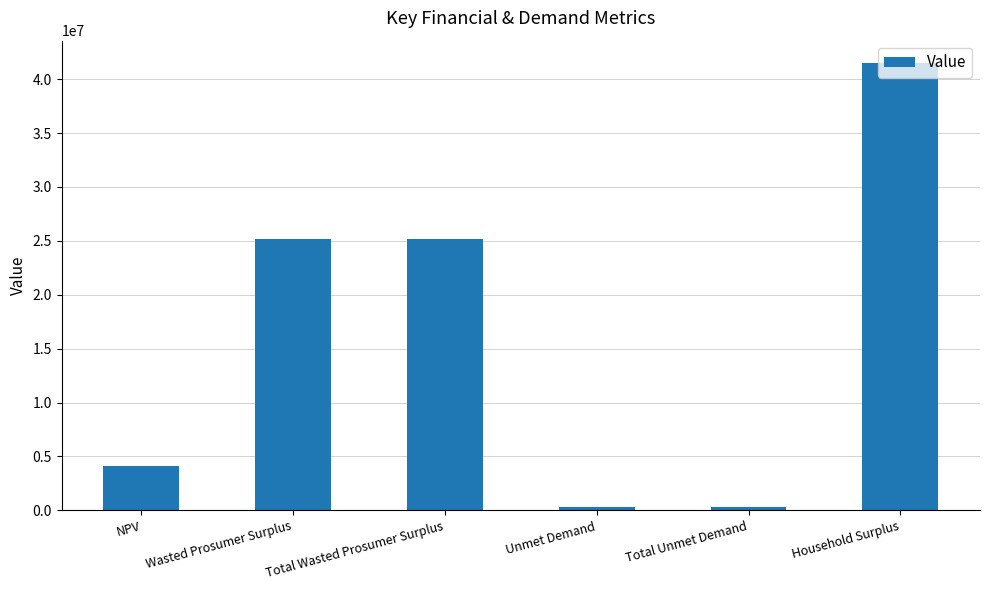

What is the change in value from Wasted Prosumer Surplus to Total Unmet Demand?

-24845456.8